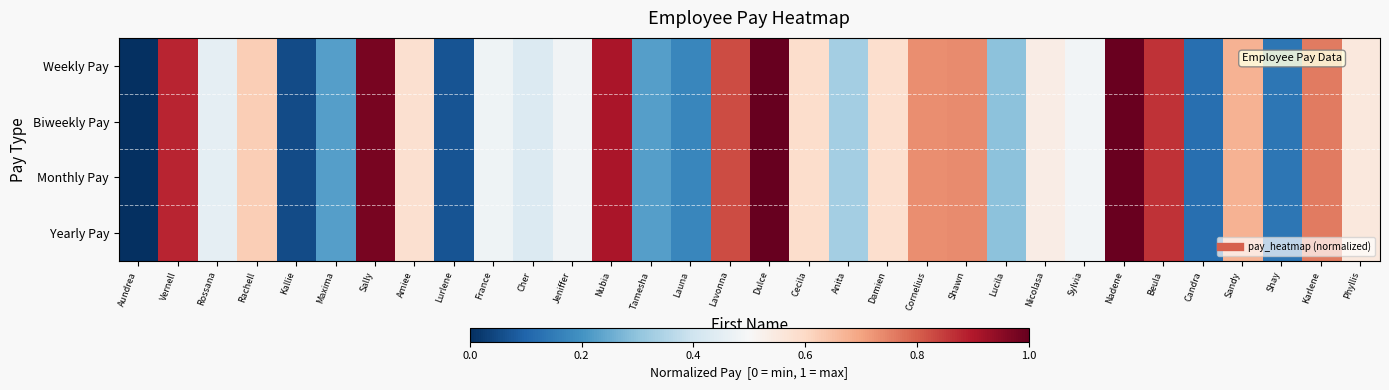

Which has a higher value, Rachell or Jeniffer?

Rachell